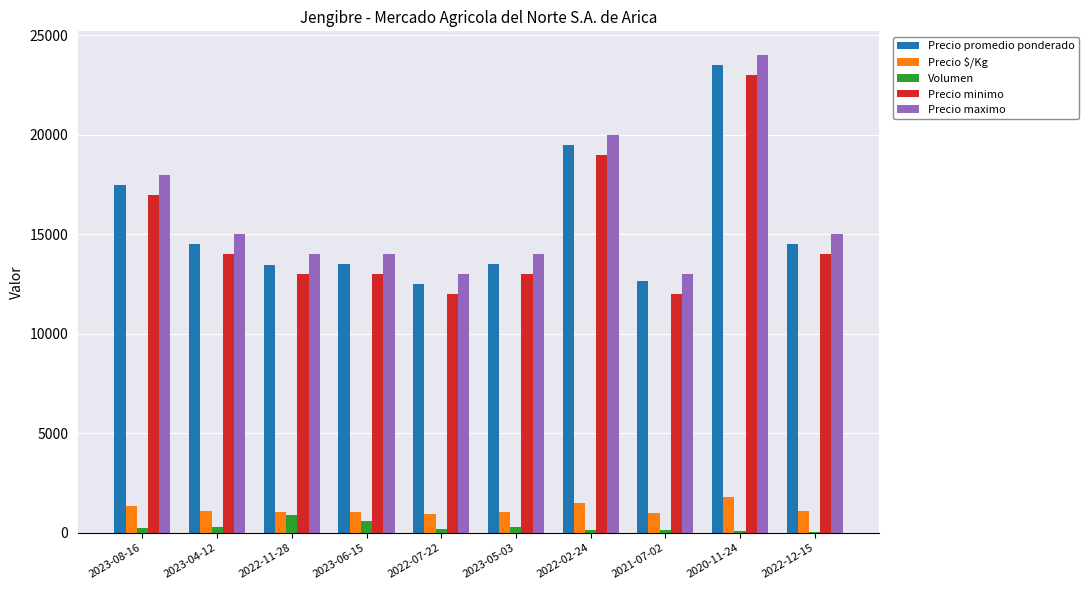

At which category does the chart reach its peak across all series?

2020-11-24